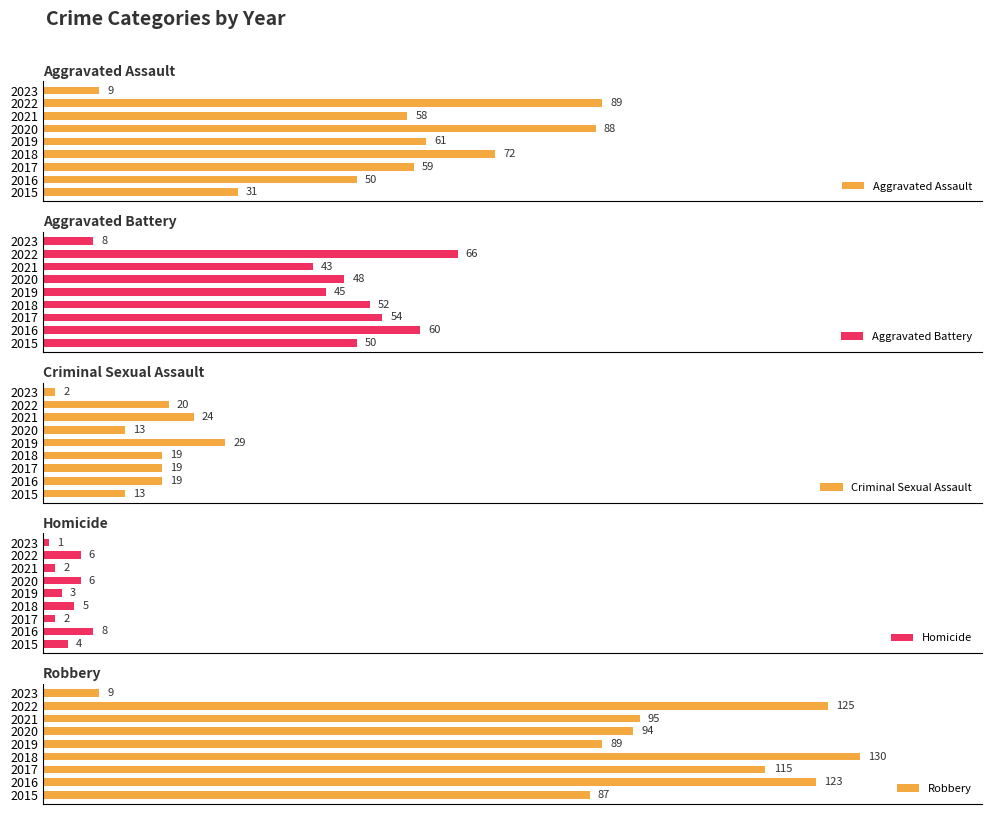

Count the number of data series in this chart.

5